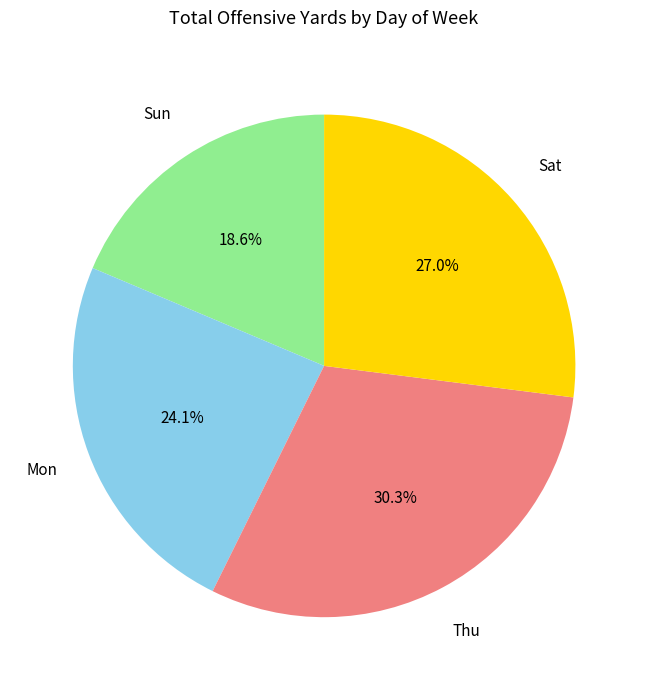

Is Sat the majority of the pie?

No